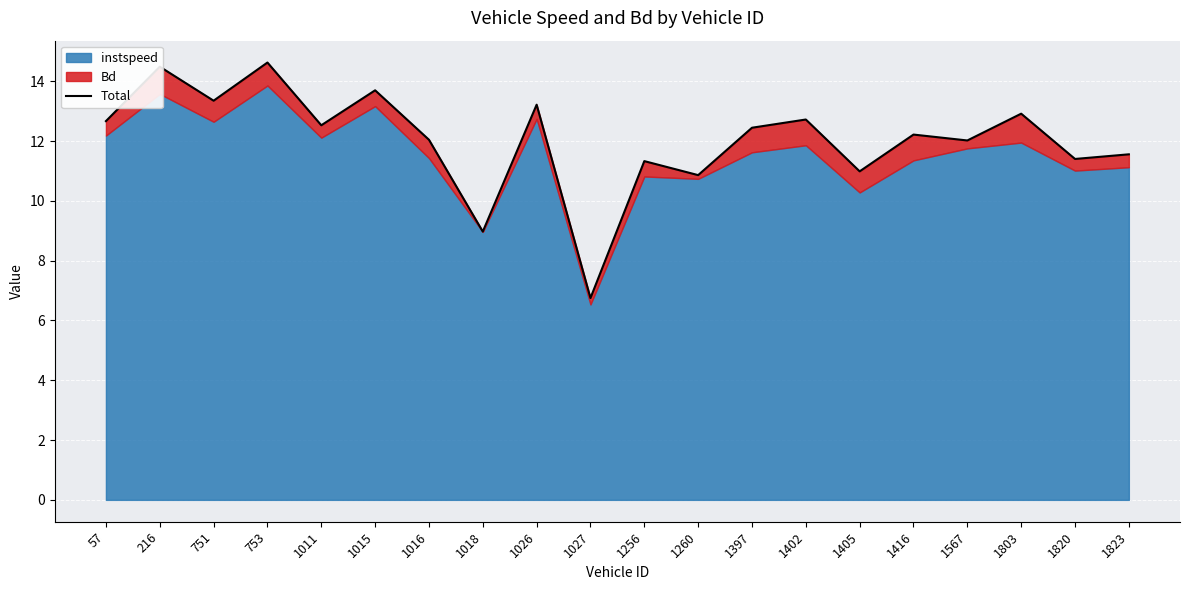

Reading left to right, extract all data points from this chart.

12.7	14.5	13.4	14.6	12.5	13.7	12.0	9.0	13.2	6.8	11.3	10.9	12.4	12.7	11.0	12.2	12.0	12.9	11.4	11.6